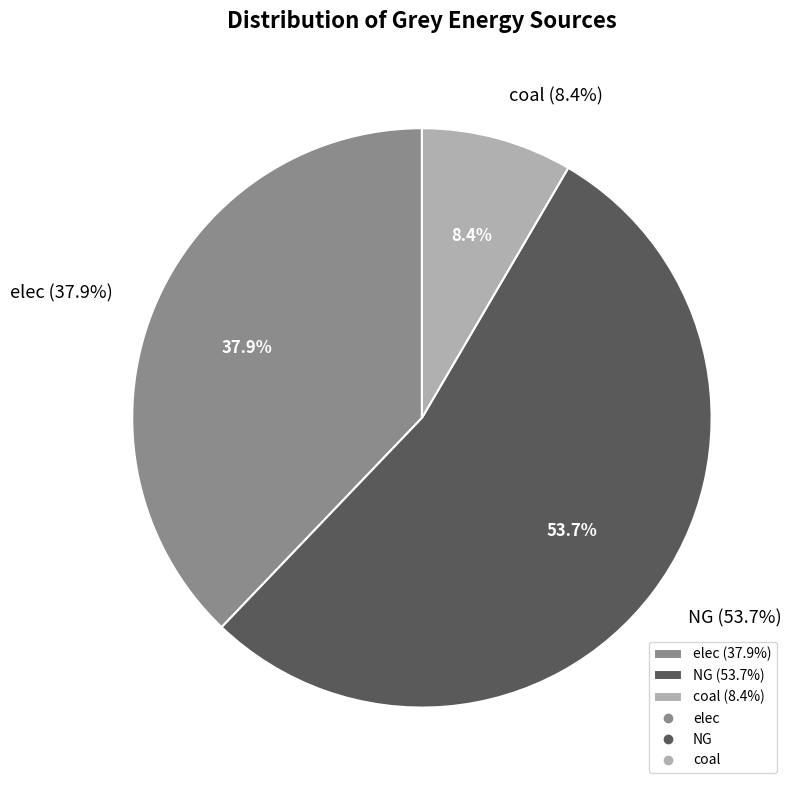

To the nearest percent, what is the combined percentage of NG and elec?

92%